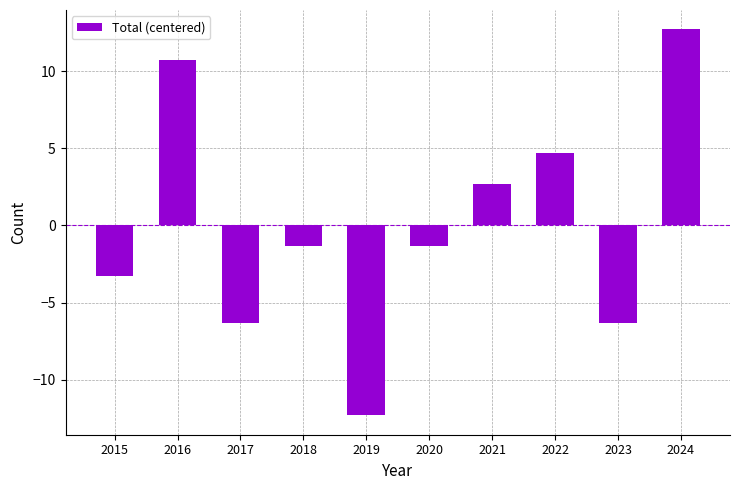

How many categories are shown in the chart?

10